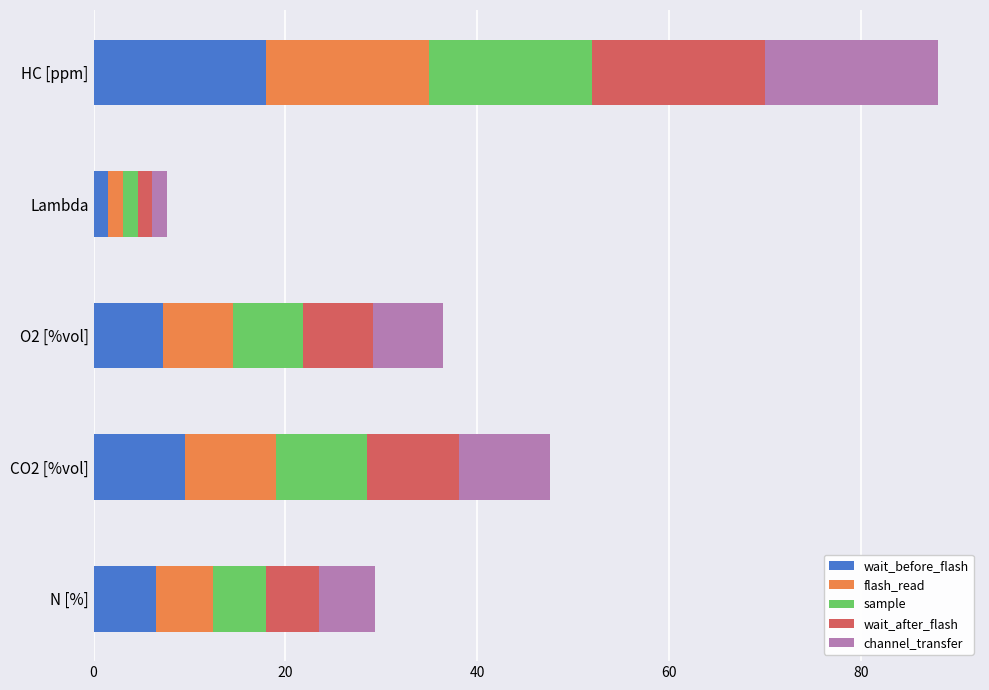

At which label does wait_before_flash reach its minimum?

Lambda